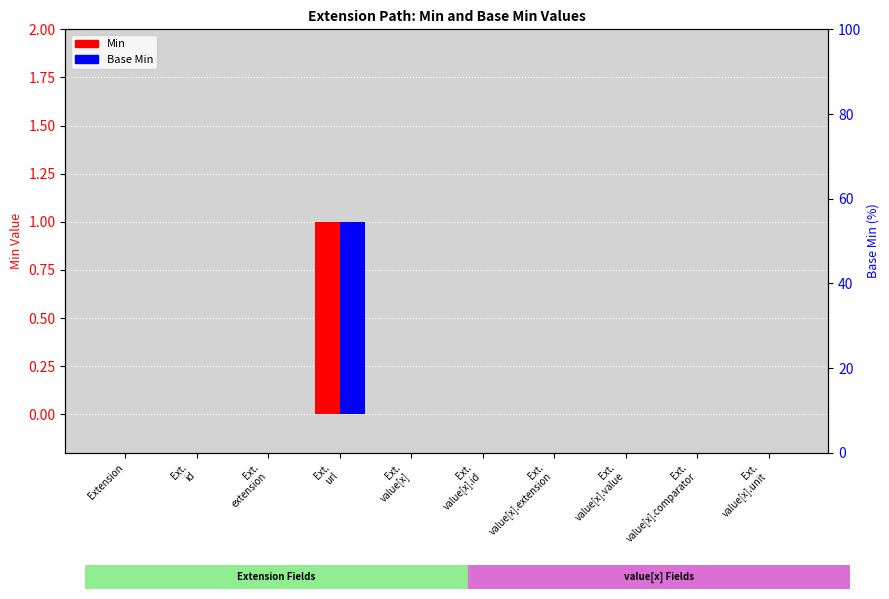

Which series has the largest total across all categories?

Min